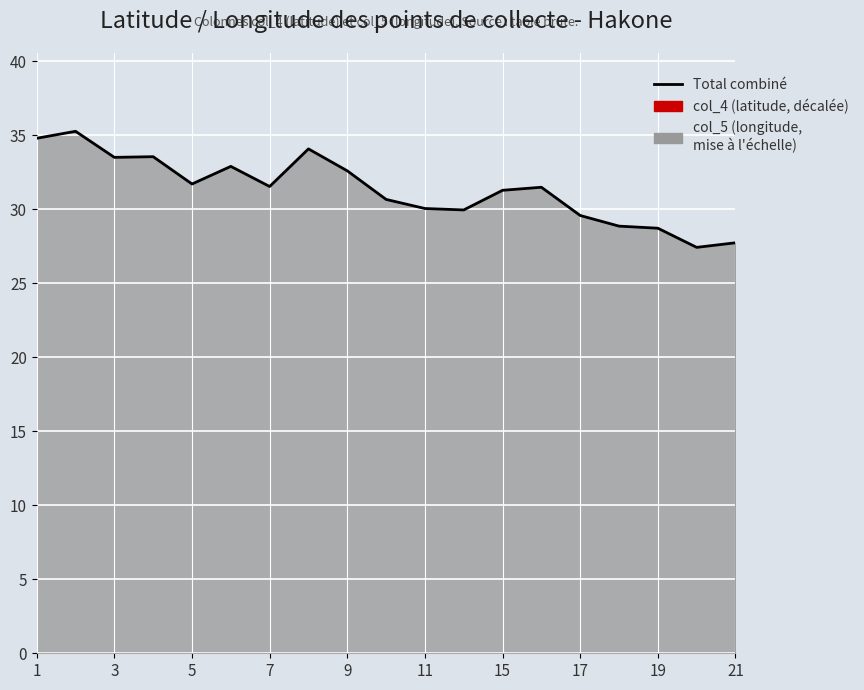

What is the smallest value displayed?

27.4